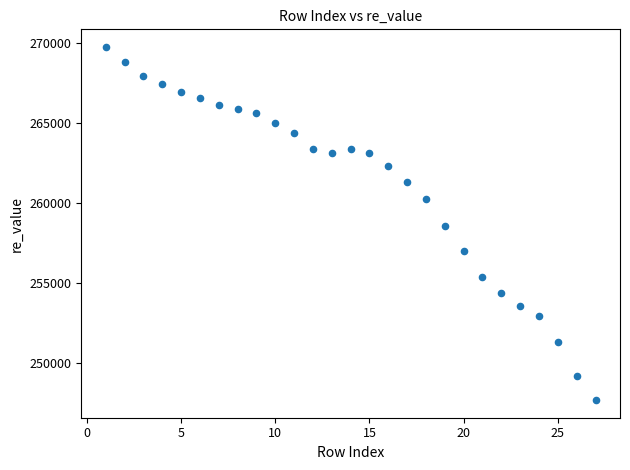

What is the range of Y values (max minus min)?

22066